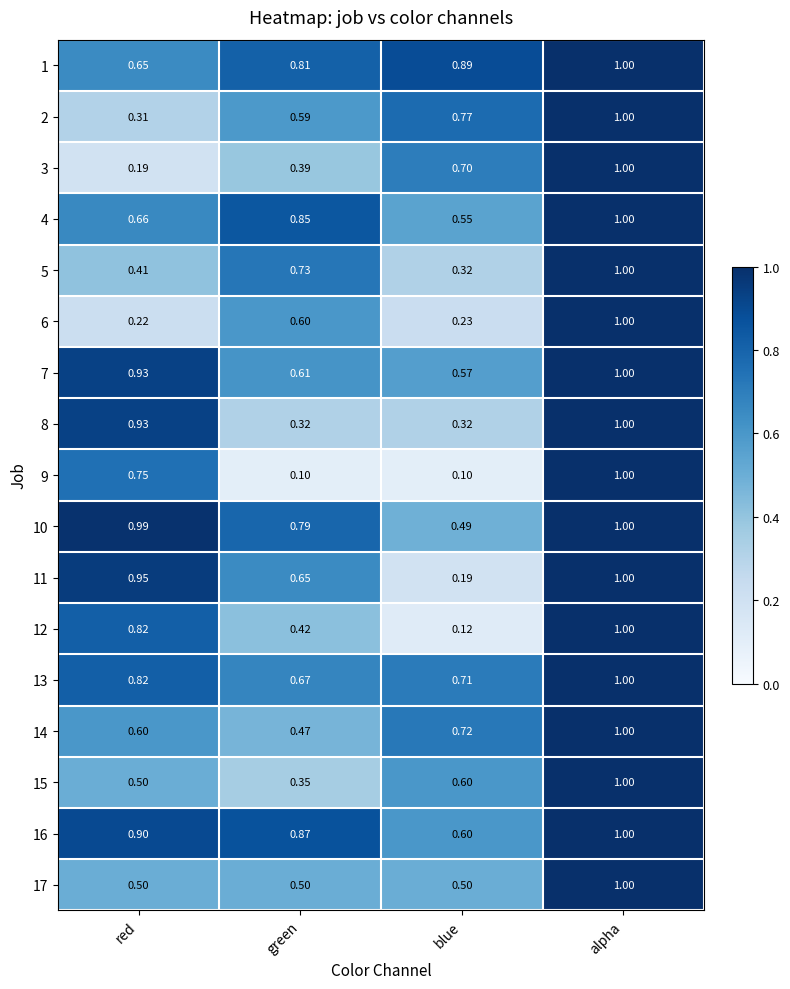

At which category is the sum across all series the highest?

alpha